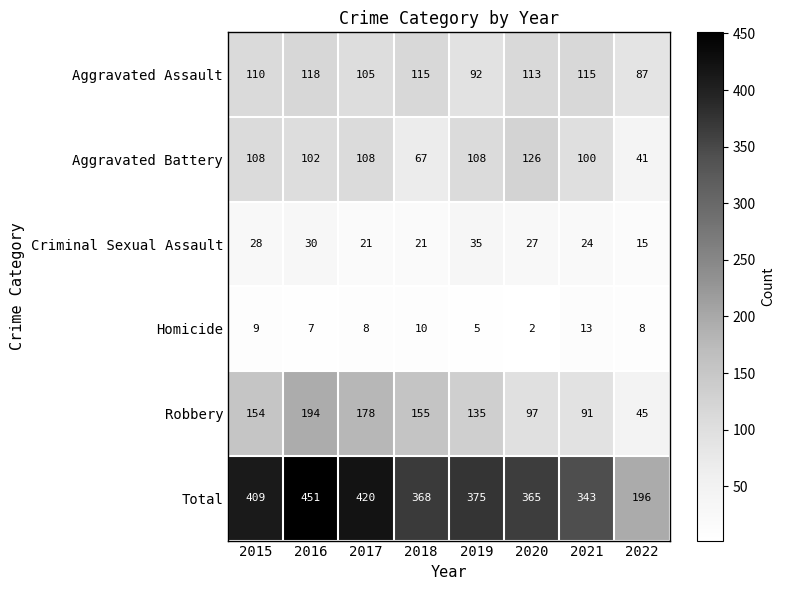

At which label does Aggravated Assault first exceed 113?

2016